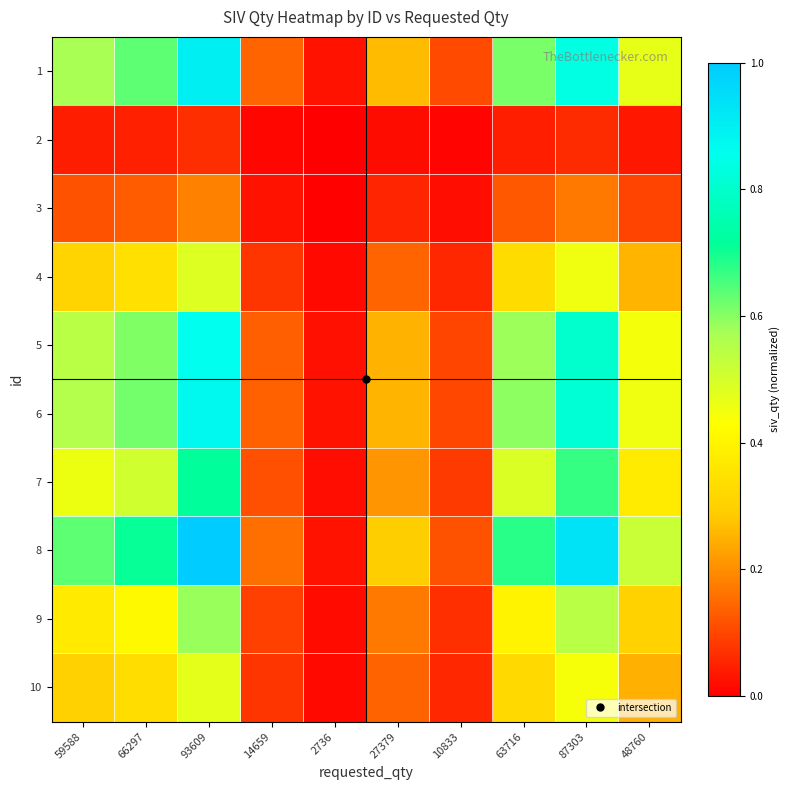

Which label corresponds to the smallest value in the chart?

2736